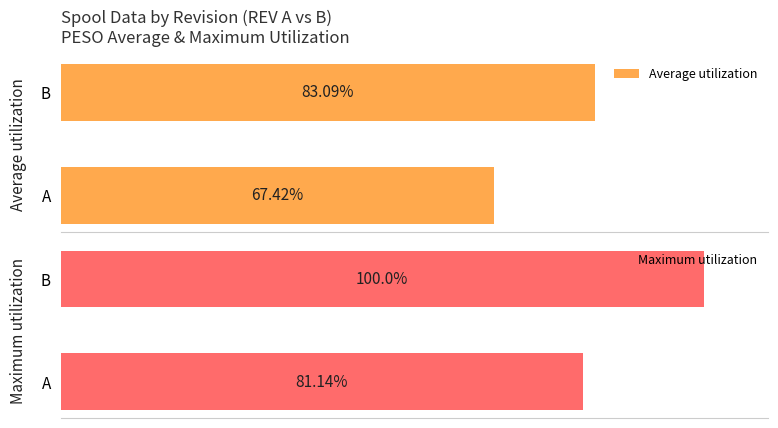

At which label is Average utilization closest to 75?

A